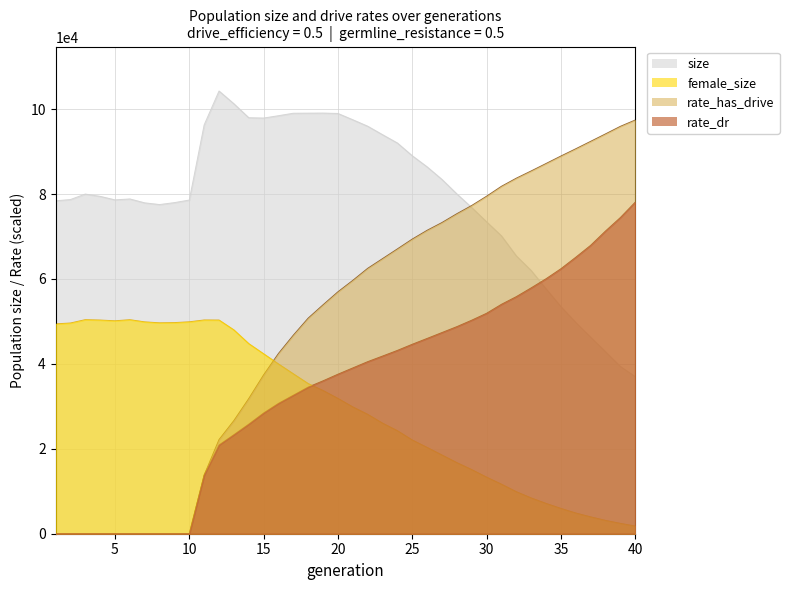

What is the average value of the female_size series?

29691.8